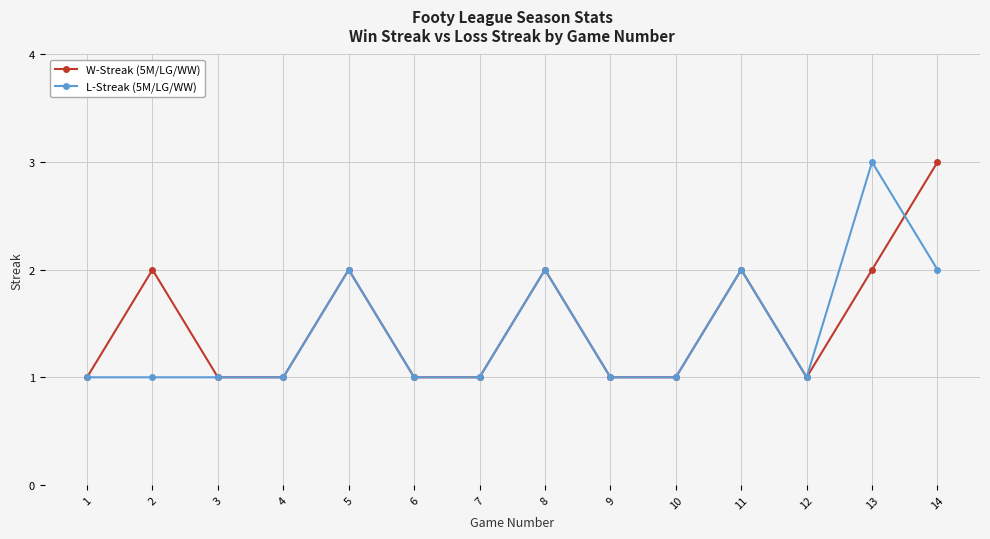

What is the value of the L-Streak (5M/LG/WW) point at the 14th from the left?

2